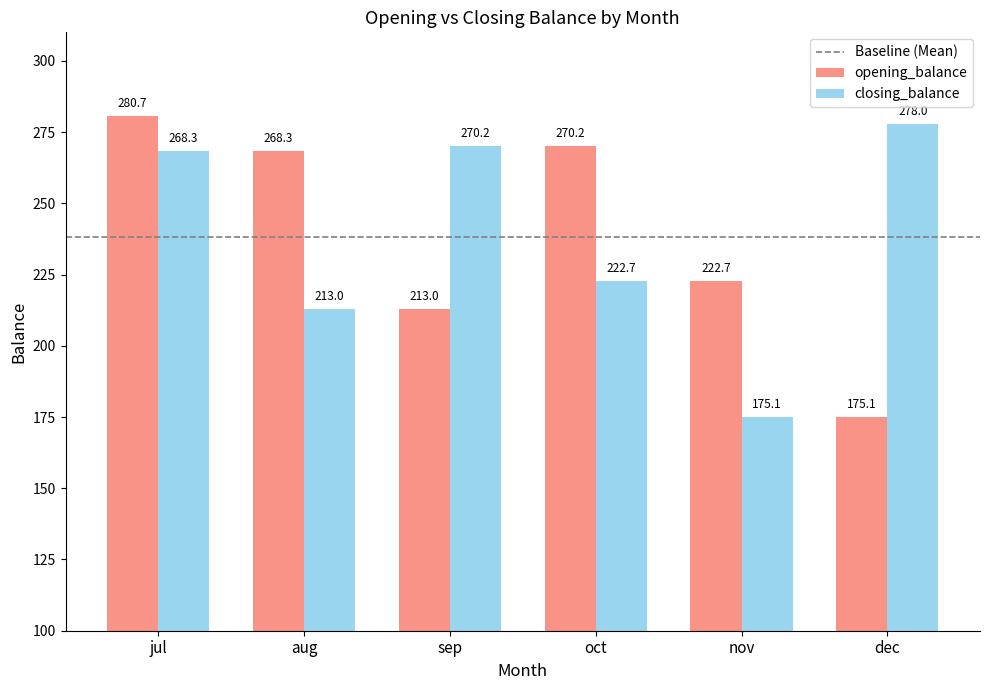

The closing_balance series shows 268.3 at jul. True or false?

True